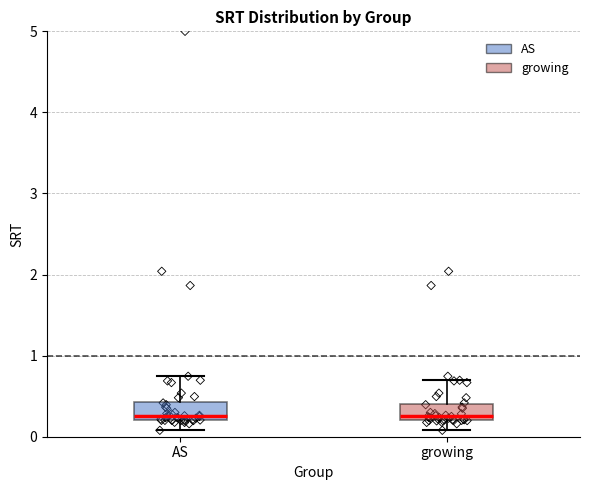

Where is the lower edge of the box for AS on the y-axis? The values are not printed on the chart, so give them approximately, as read against the axis.

0.2